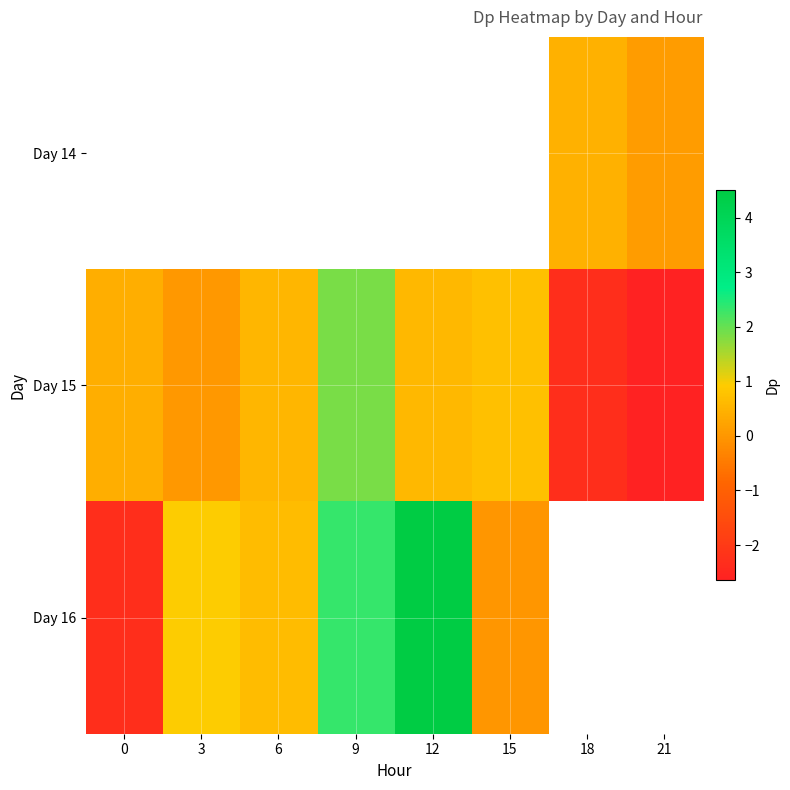

What is the spread (max minus min) of values at 18?

2.8